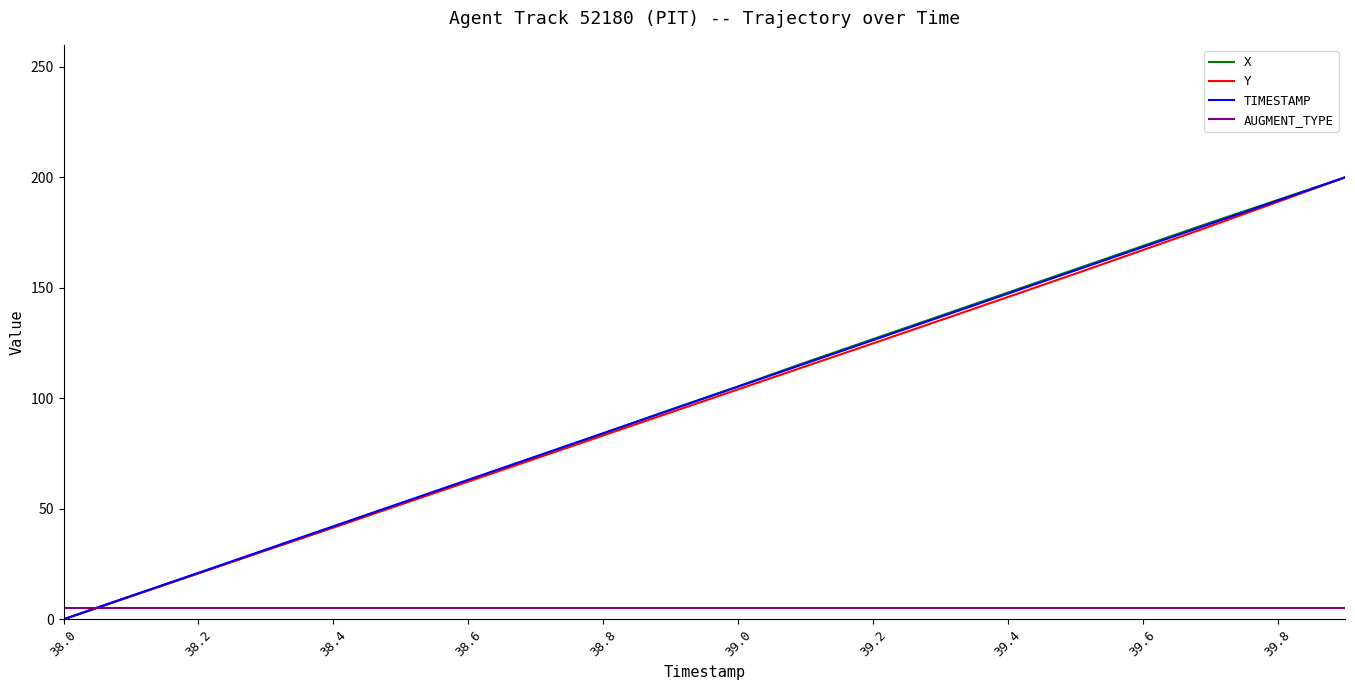

How many intersections are there between AUGMENT_TYPE and Y?

1